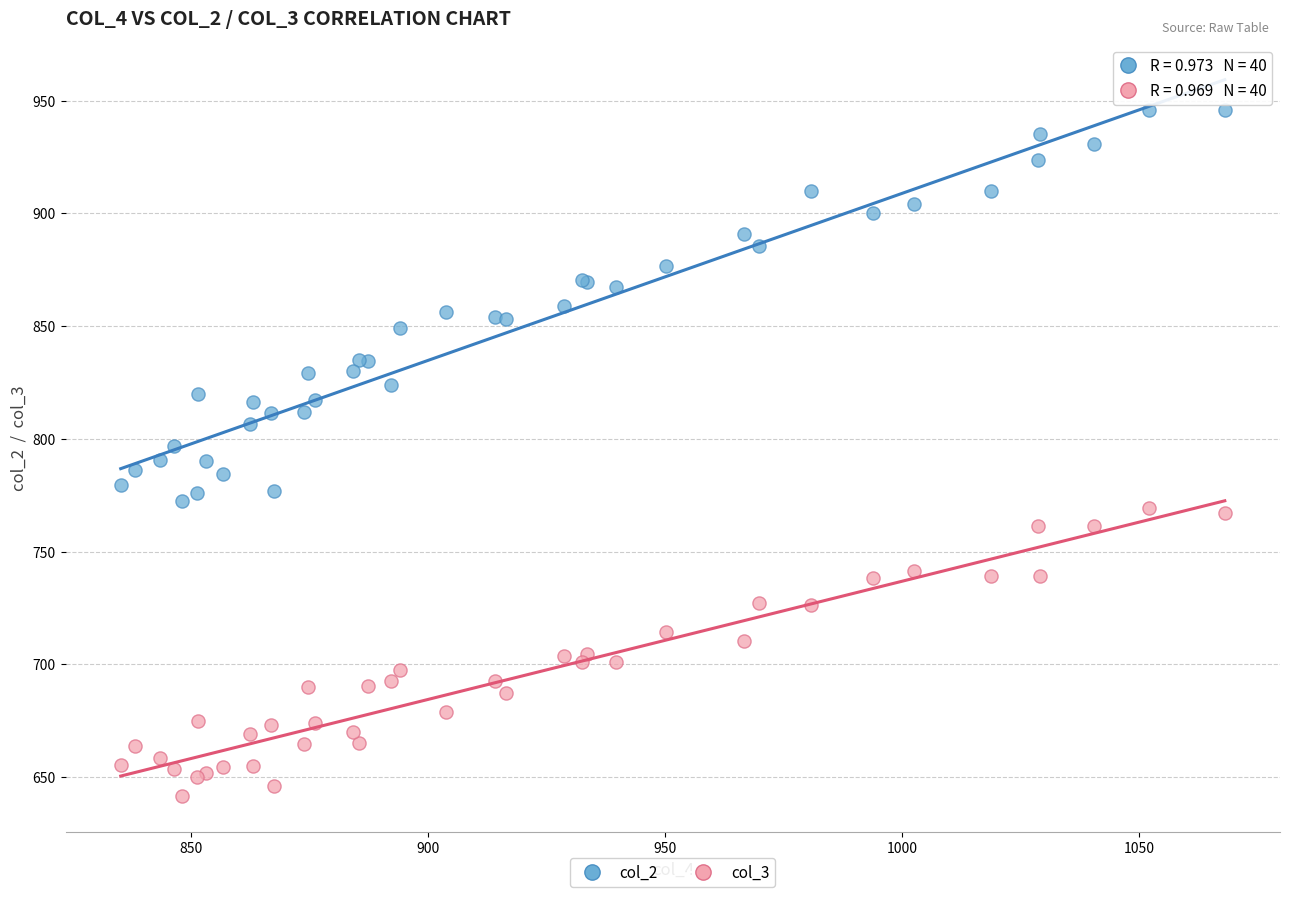

What is the X range (max minus min) for the scatter plot?

233.0